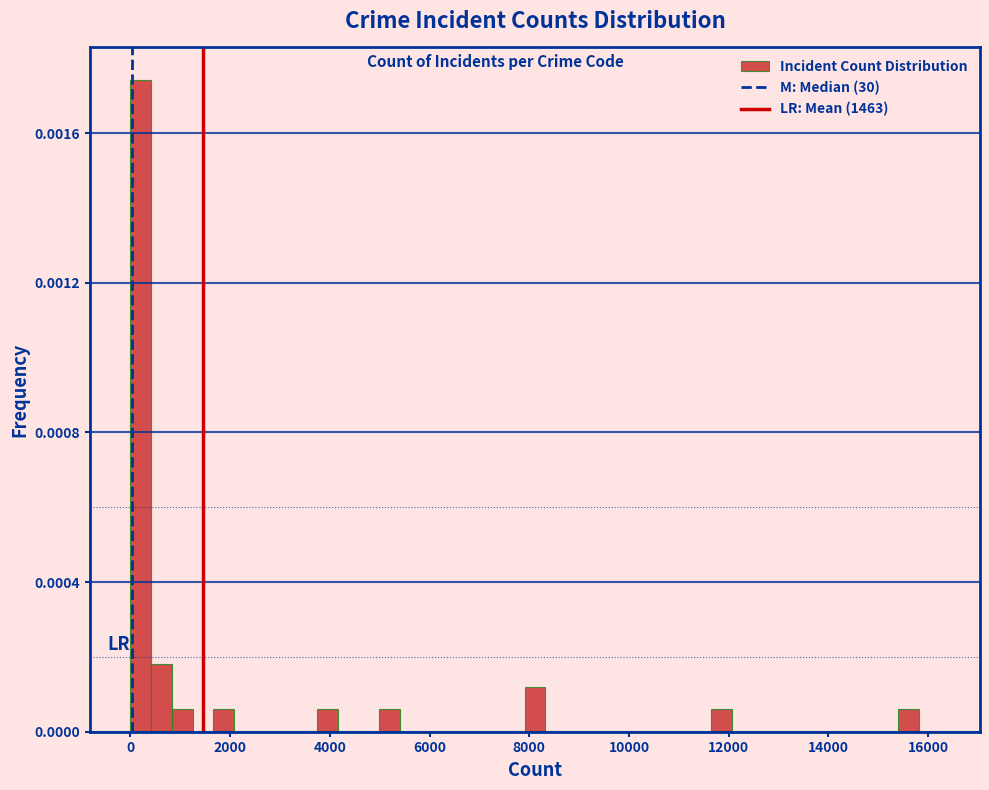

Read against the x-axis, roughly where is the centre of the tallest bar?

200